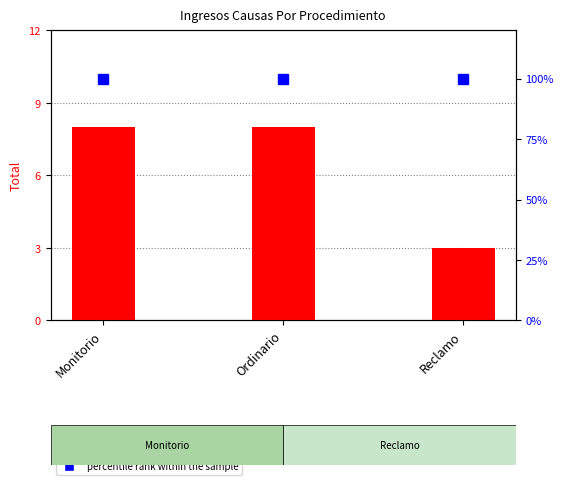

List the series in order of their peak value, lowest first.

Total count, percentile rank within the sample